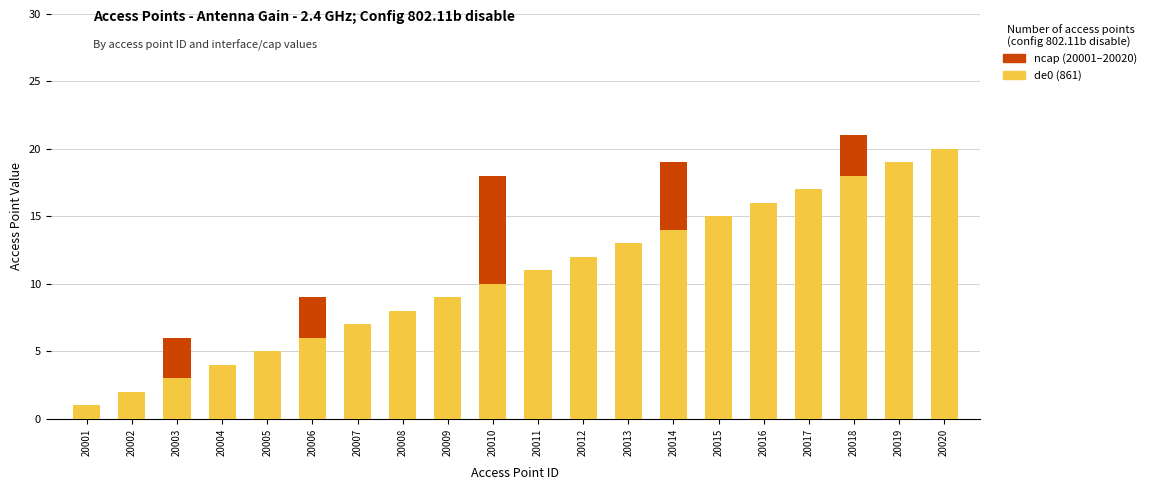

How many values are below 11?

10